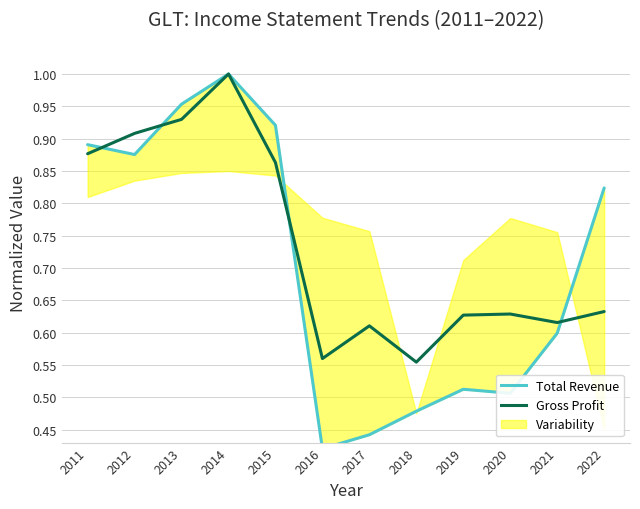

True or false: Total Revenue has a value of 0.9 at 2011.

True